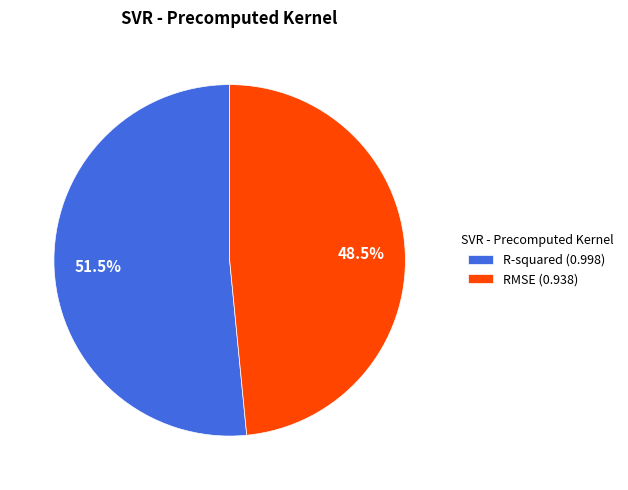

To the nearest percent, what is the combined percentage of RMSE and R-squared?

100%